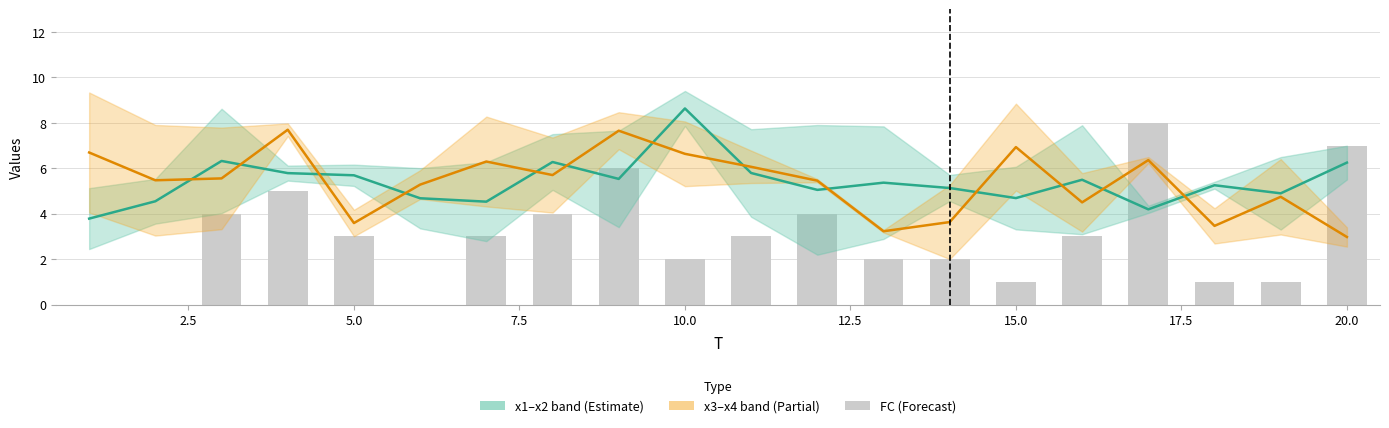

Which has a higher value, 19 or 12.5?

19